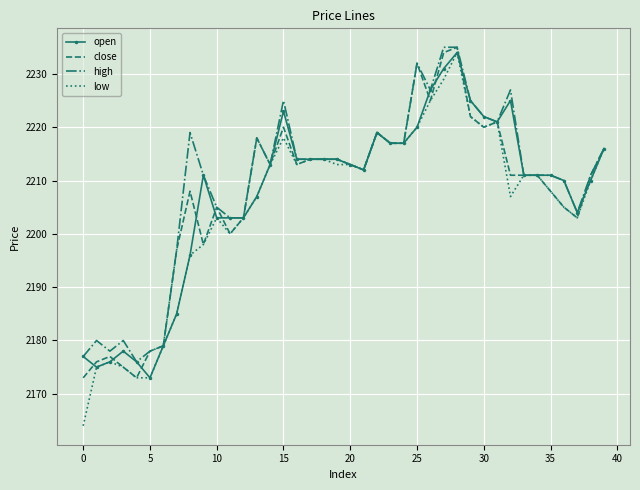

Which series has the largest range (max minus min)?

low